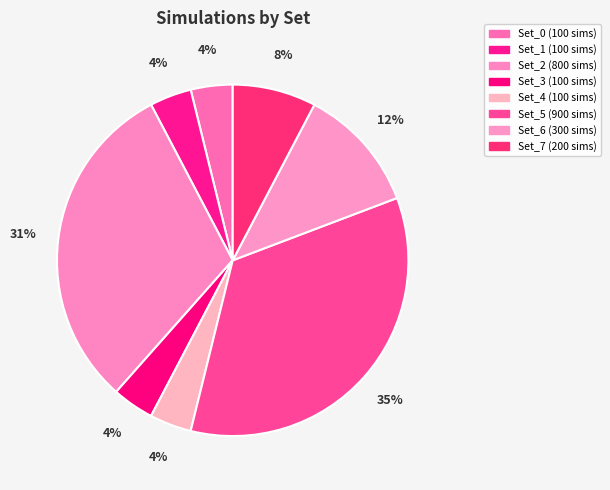

Is there a majority slice in this chart?

No